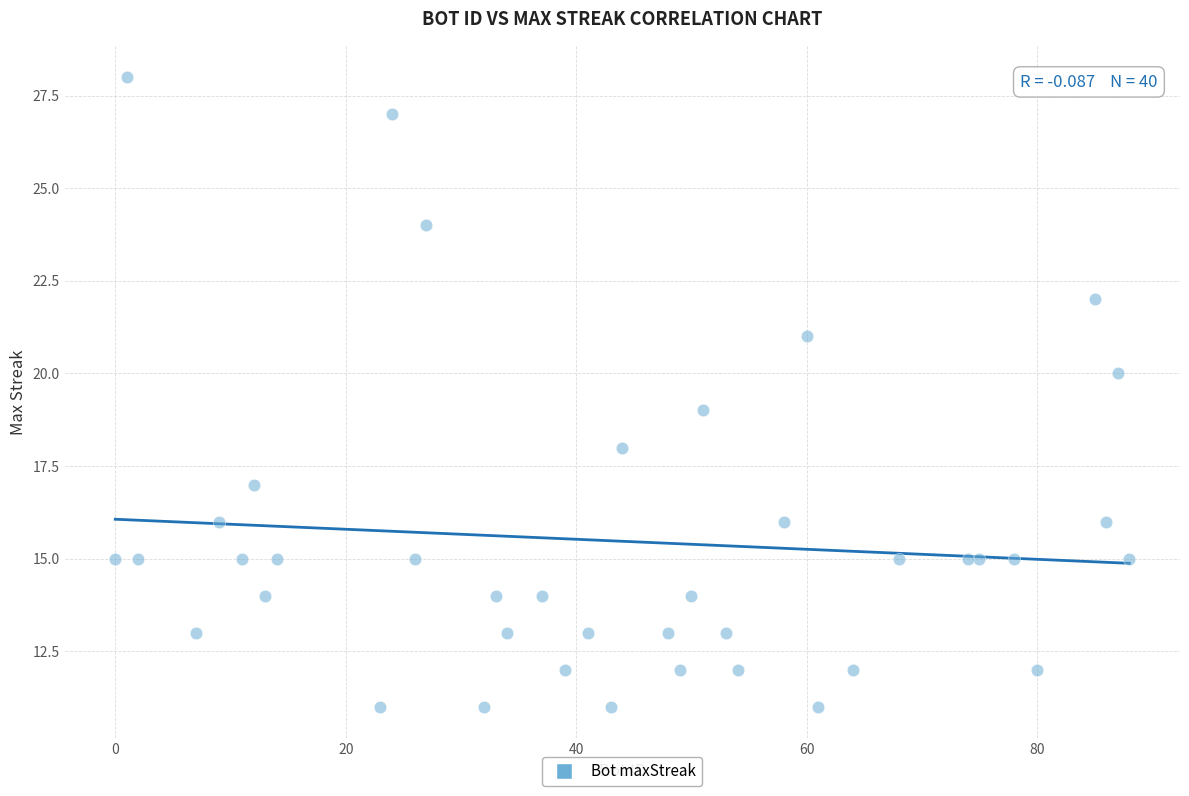

What is the range of Y values (max minus min)?

17